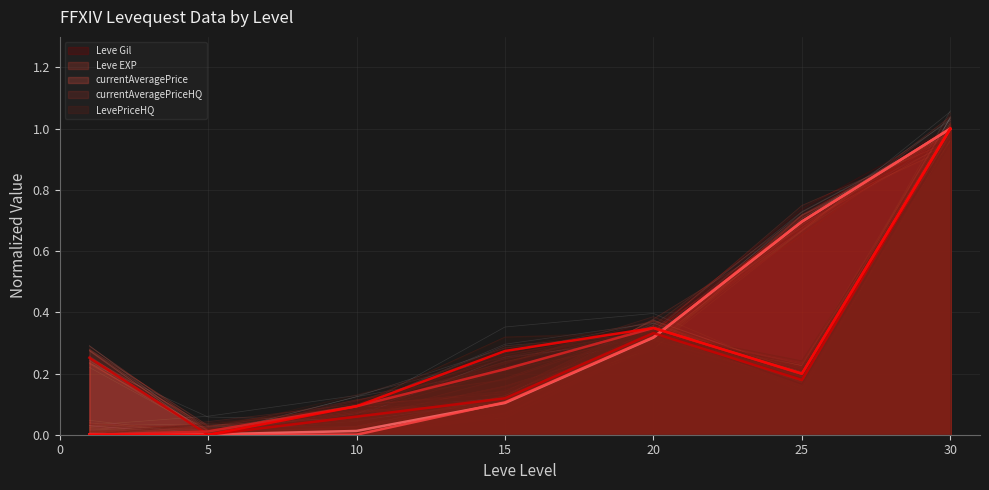

Rank the series by their maximum value, from highest to lowest.

Leve Gil, Leve EXP, currentAveragePrice, currentAveragePriceHQ, LevePriceHQ